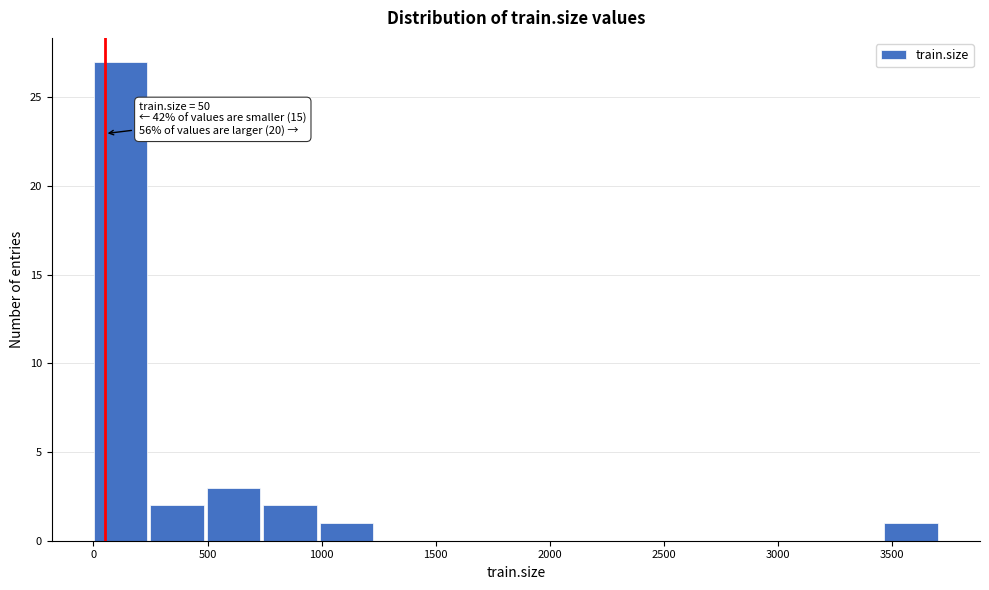

Which range on the x-axis has the tallest bar?

0 to 250